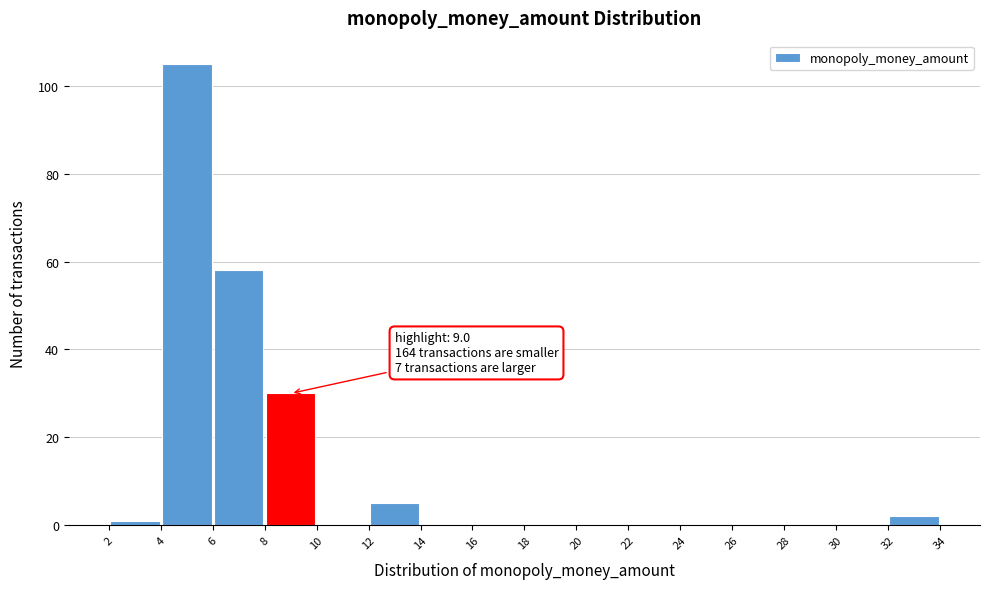

Over which range of the x-axis is the bar tallest?

4 to 6